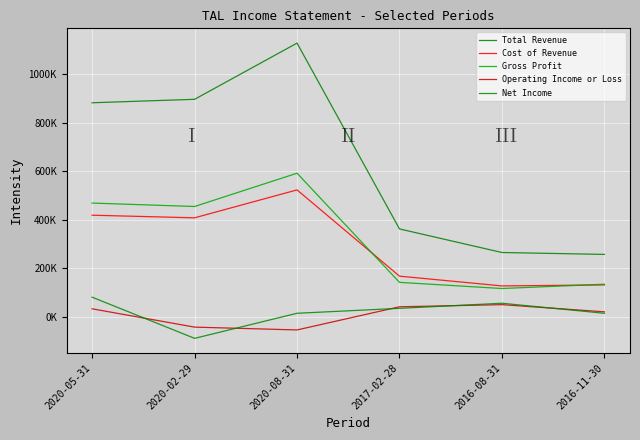

True or false: Total Revenue and Operating Income or Loss cross at least once.

False